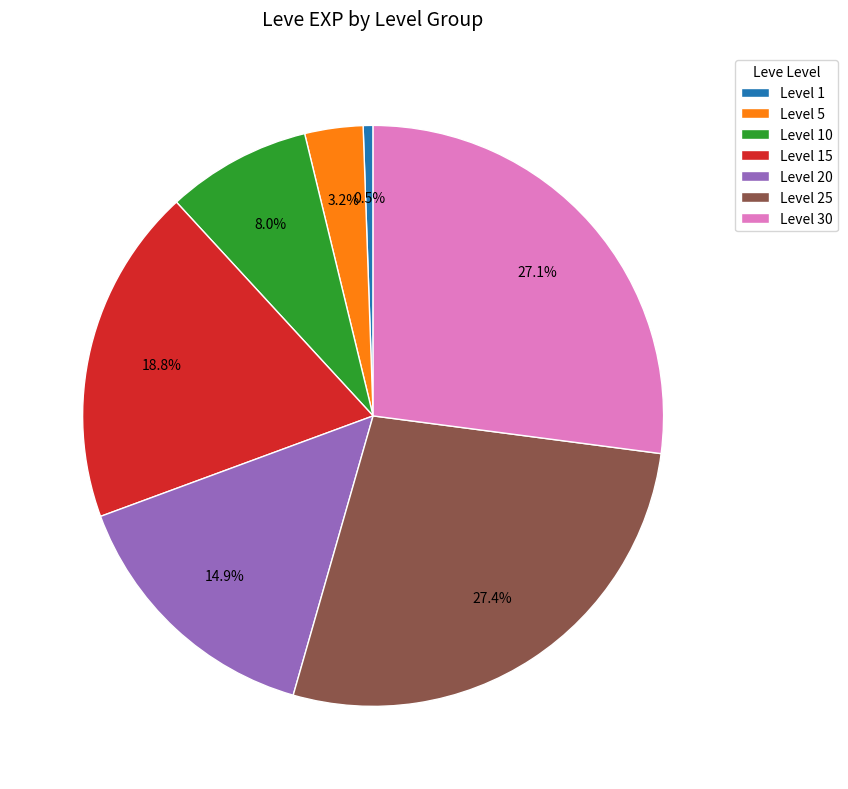

Is Level 15 the majority of the pie?

No